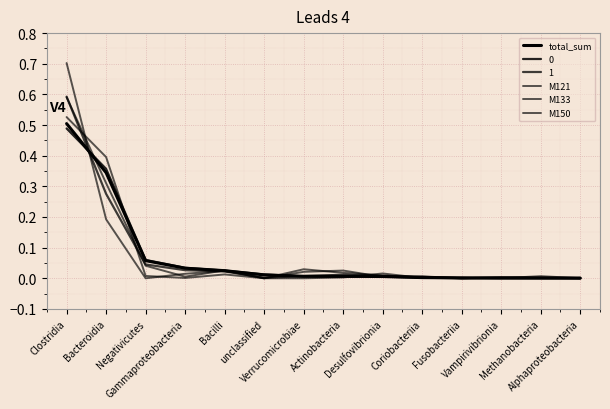

Read the M133 value at Bacteroidia.

0.2